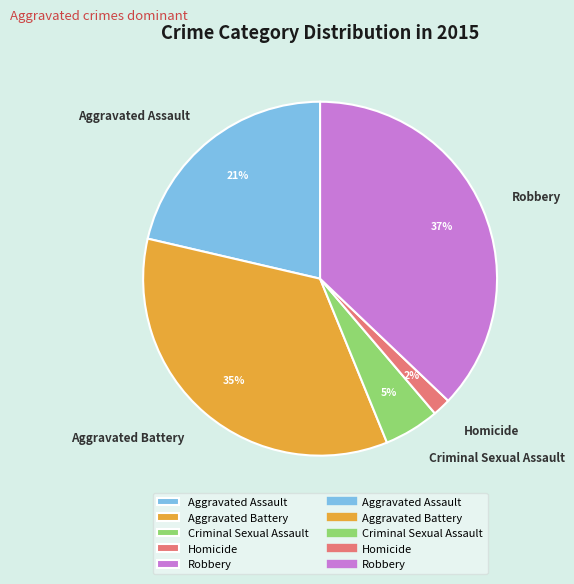

Count the number of slices in the pie.

5